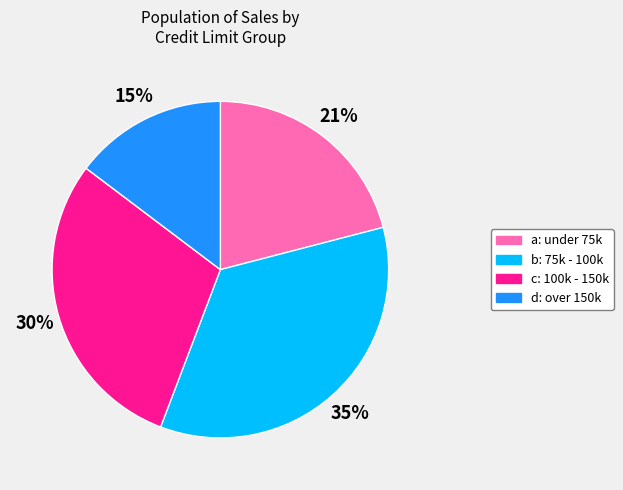

What percentage is the a: under 75k slice, to the nearest percent?

21%